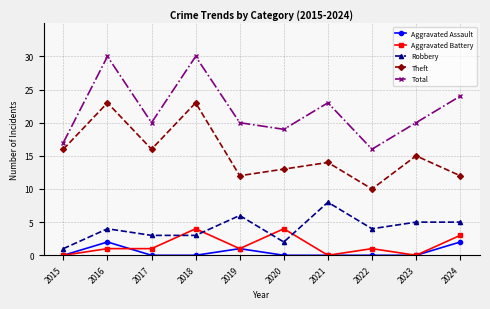

Count the number of data series in this chart.

5